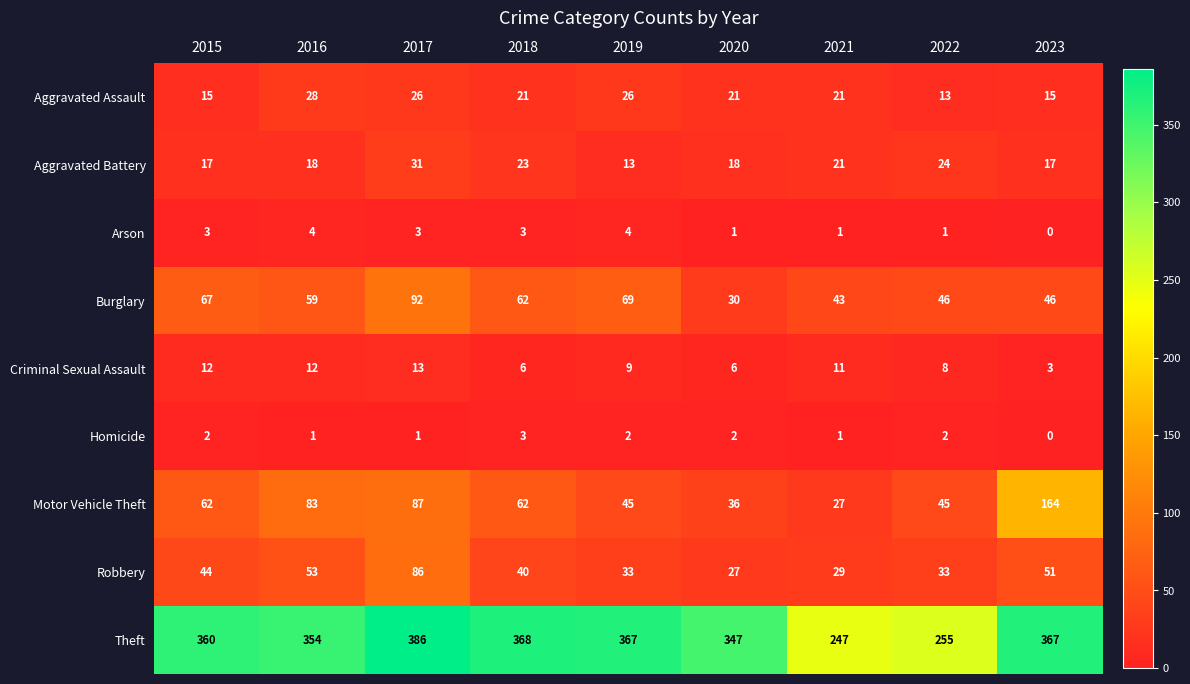

The value of Criminal Sexual Assault at 2016 is 19. True or false?

False